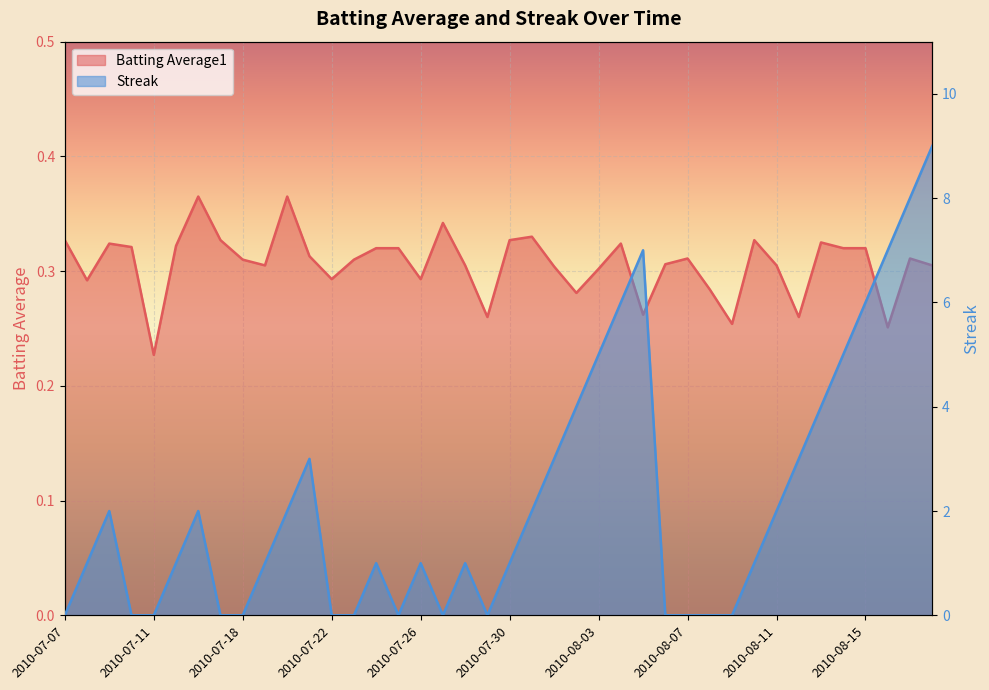

Where does the Streak series first go above 1?

2010-07-09